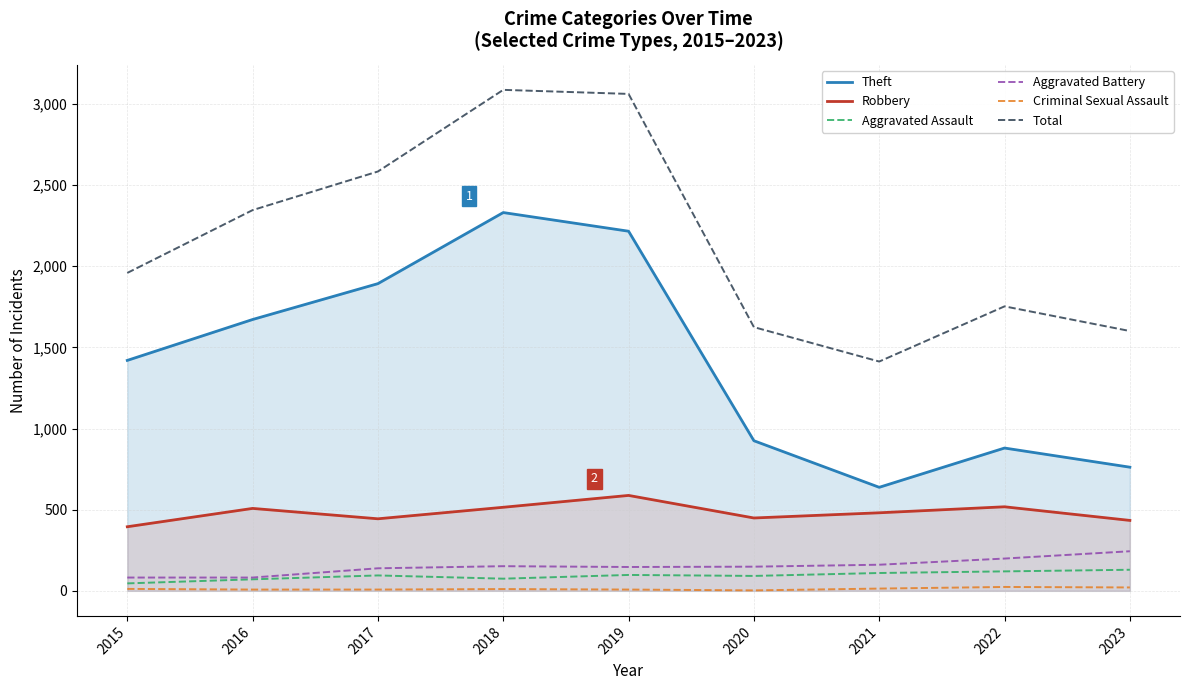

What is the value of the Aggravated Assault point at the 8th from the left?

120